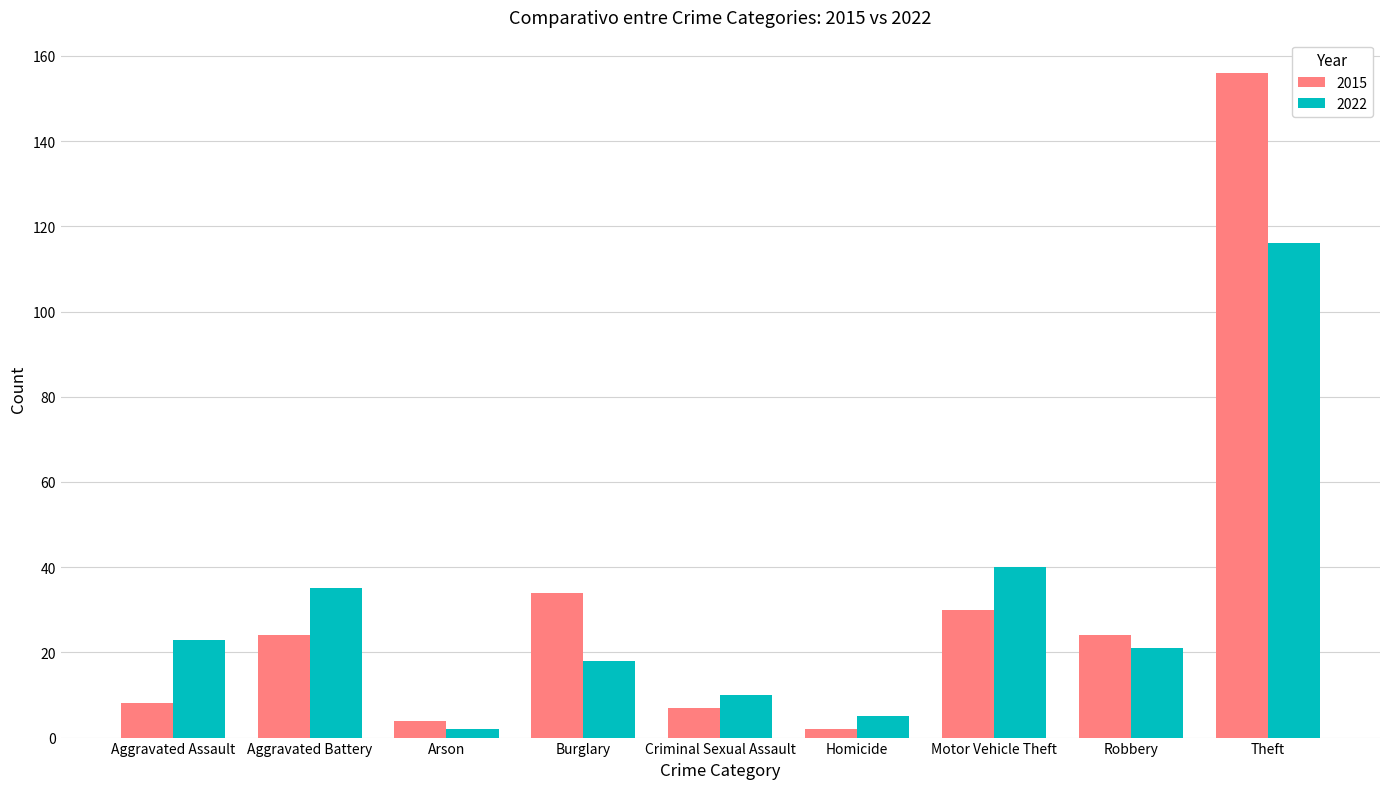

Is it true that 2022 equals 2 at Arson?

True